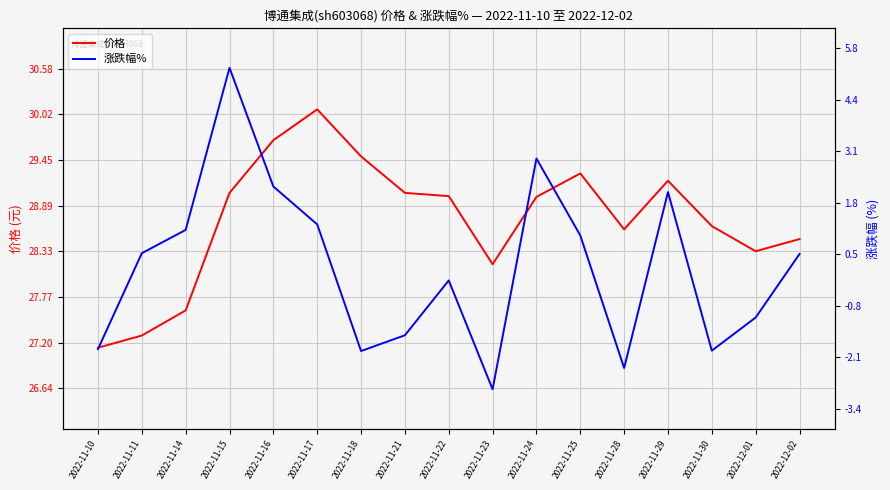

Which has a higher value, 2022-11-18 or 2022-11-23?

2022-11-18